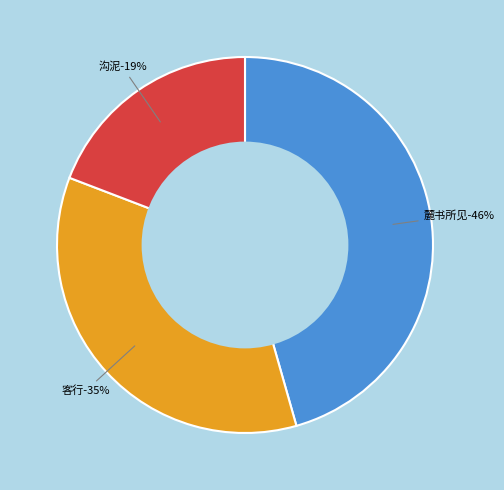

To the nearest percent, what portion does 沟泥·不嫌泥潦巷 represent?

19%